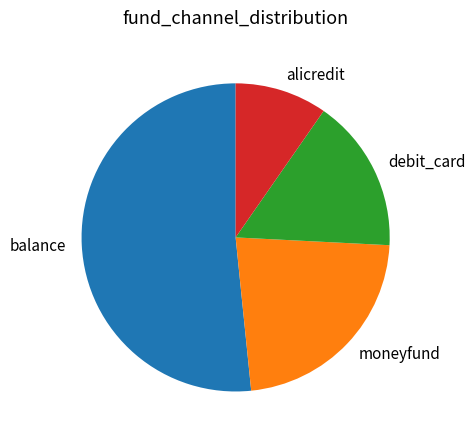

Rank the categories by value from highest to lowest.

balance, moneyfund, debit_card, alicredit